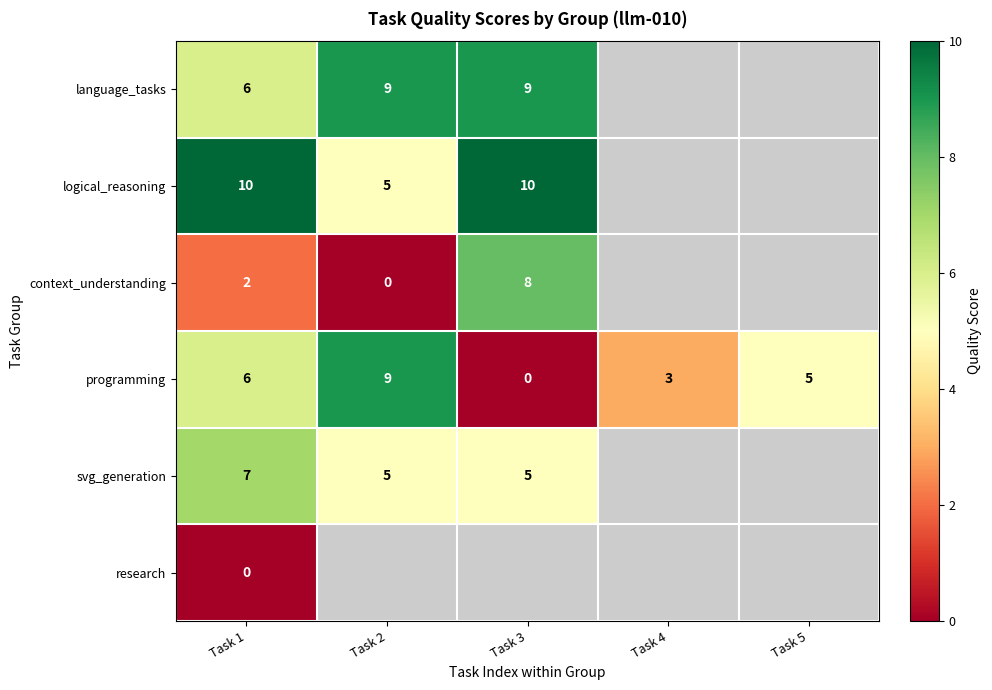

The logical_reasoning series shows 5 at Task 2. True or false?

True